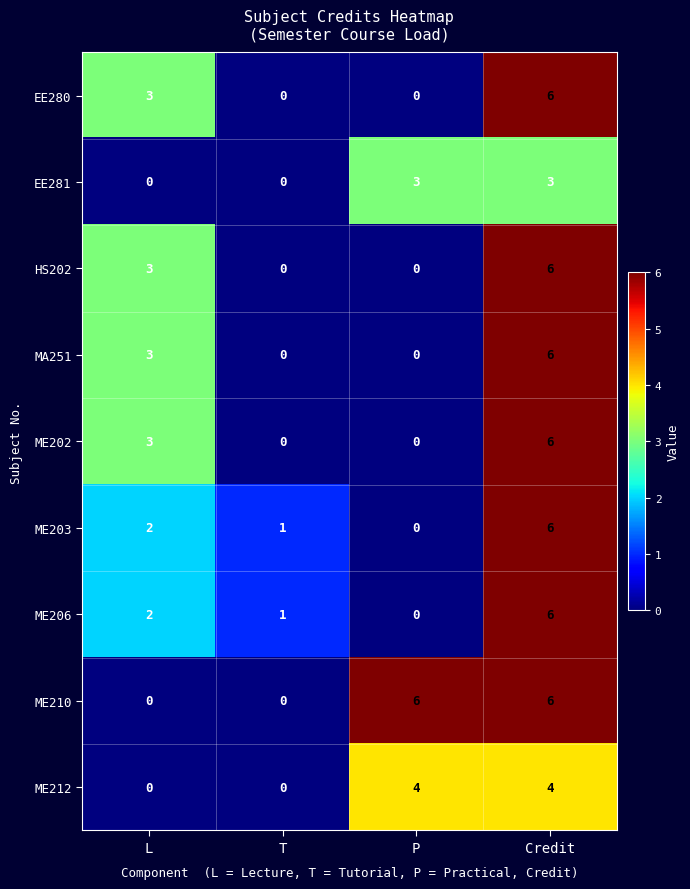

At which label is HS202 closest to 3?

L